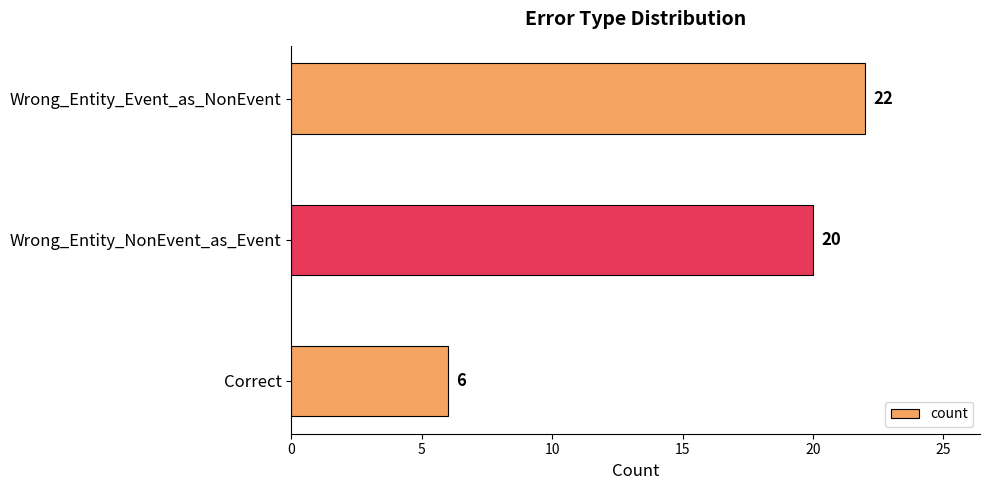

What is the maximum value shown in the chart?

22